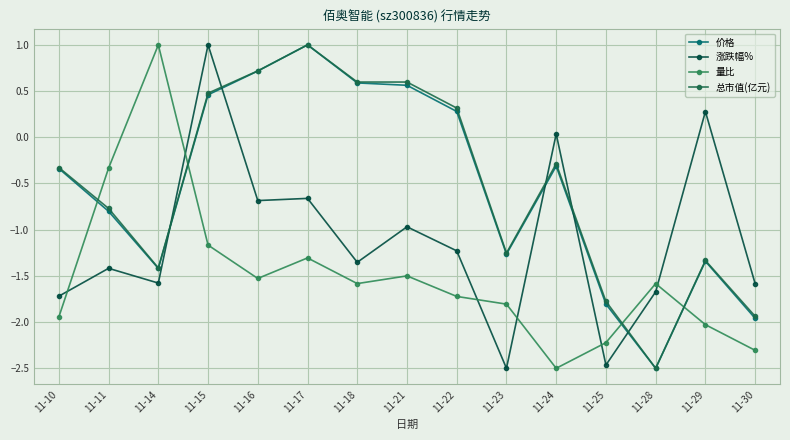

What is the difference between the maximum and minimum values in the 涨跌幅% series?

3.5